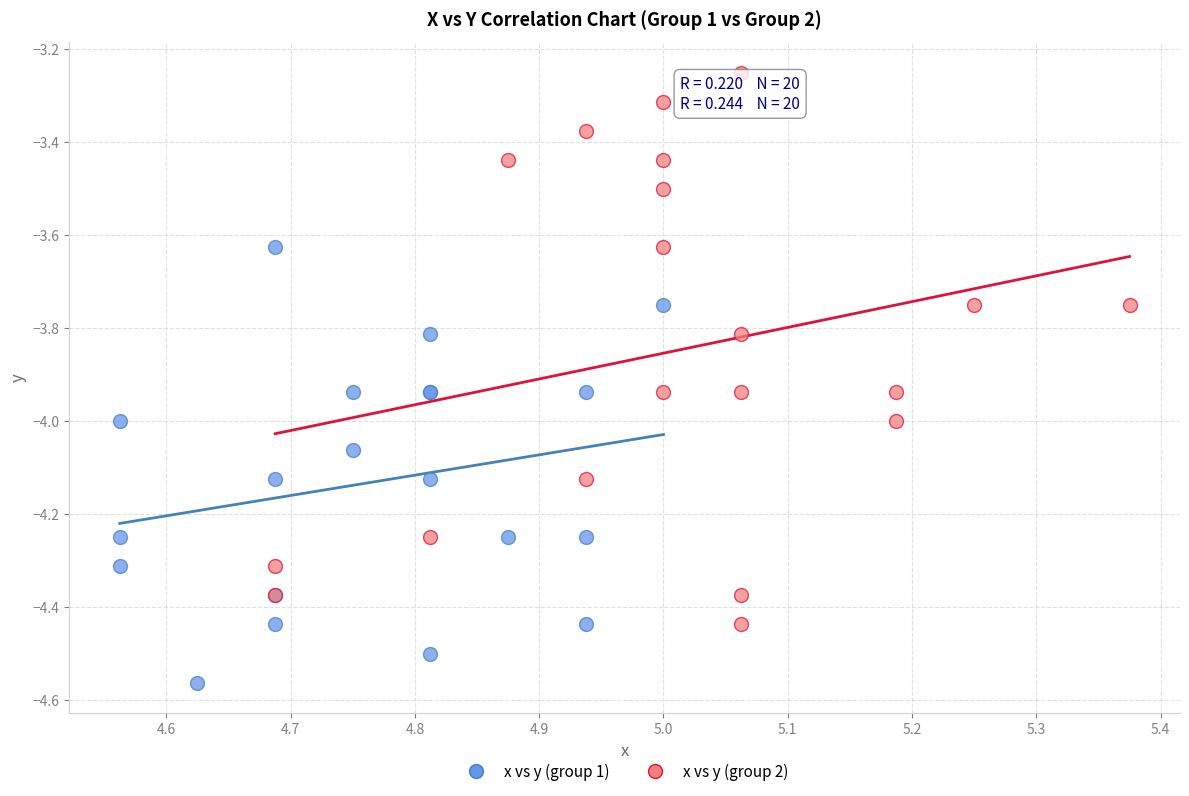

Which series reaches the maximum Y coordinate?

x vs y (group 2)